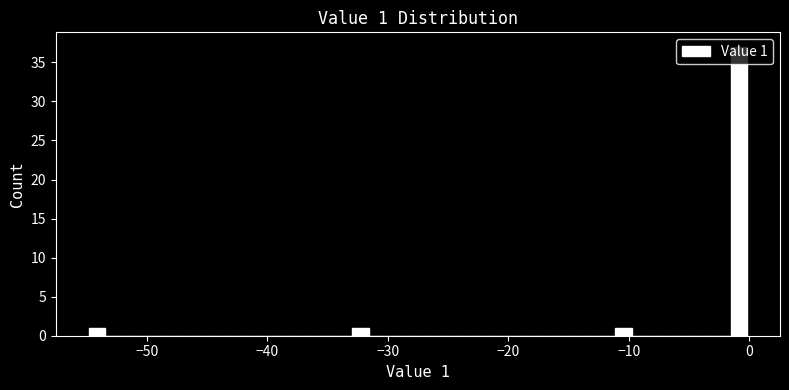

Read against the x-axis, roughly where is the centre of the tallest bar?

-1